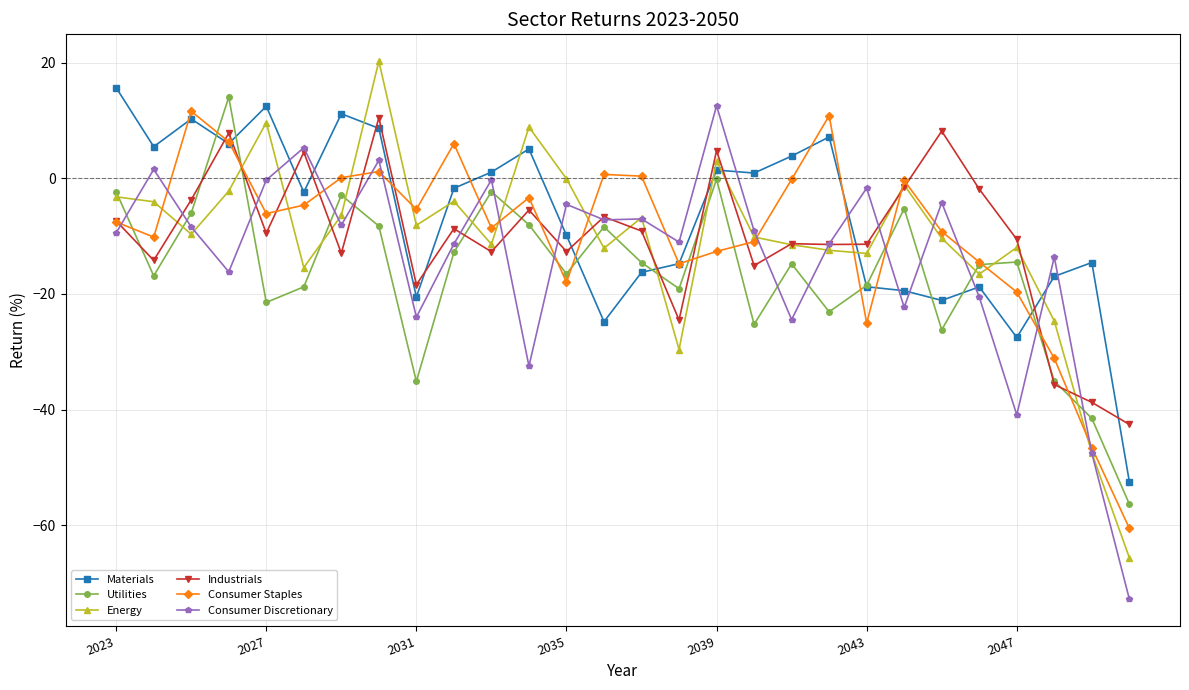

How many interior local peaks does the Consumer Staples series have?

7